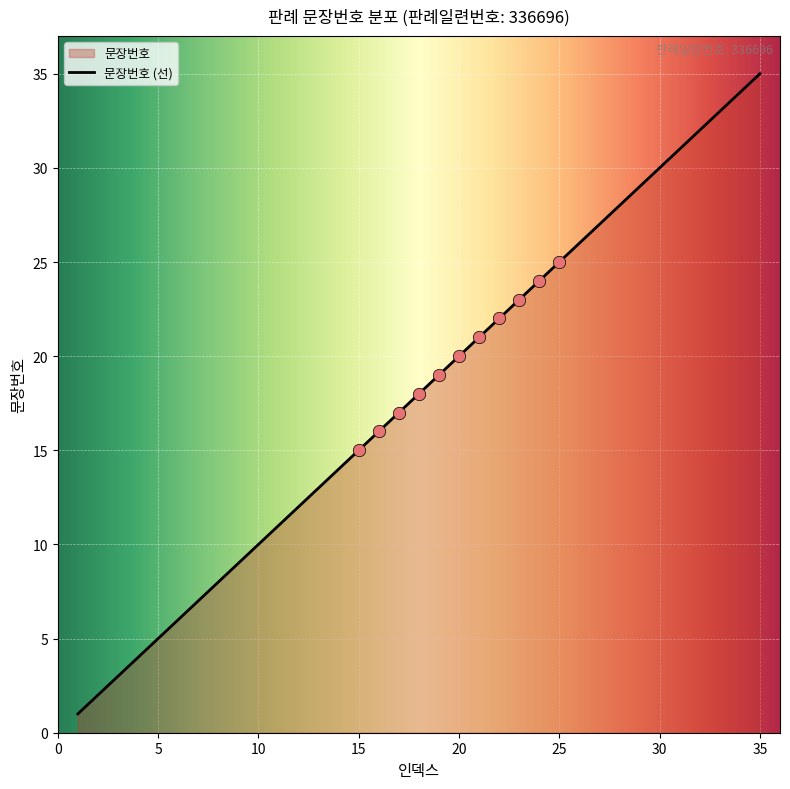

What is the change in value from 16 to 30?

+14